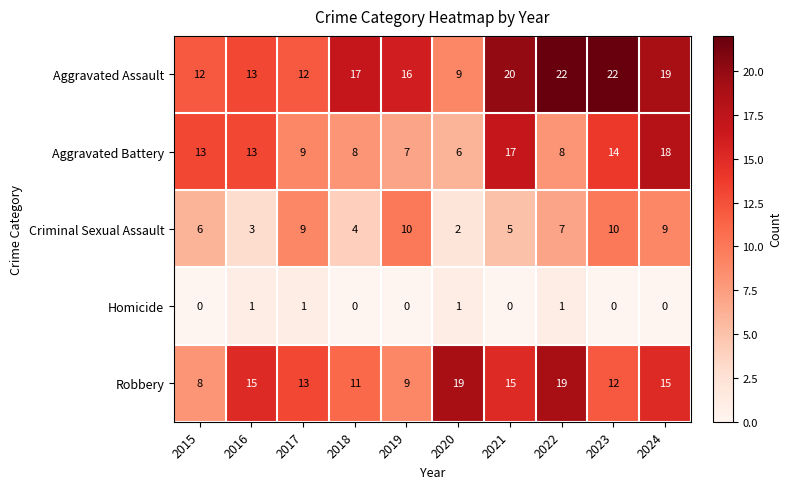

What is the difference between the highest and lowest values at 2020?

18